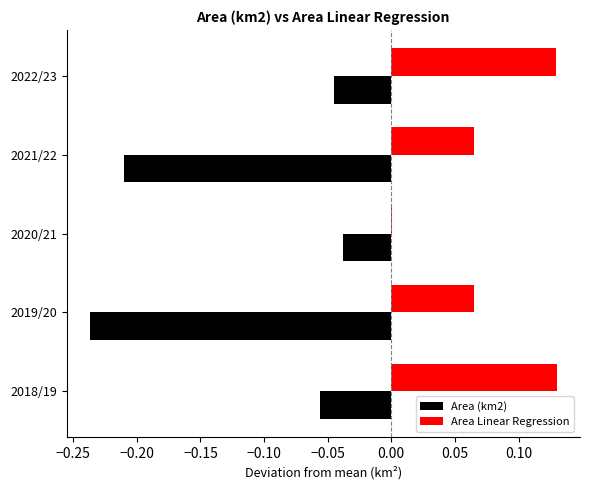

Which series has the largest total across all categories?

Area Linear Regression